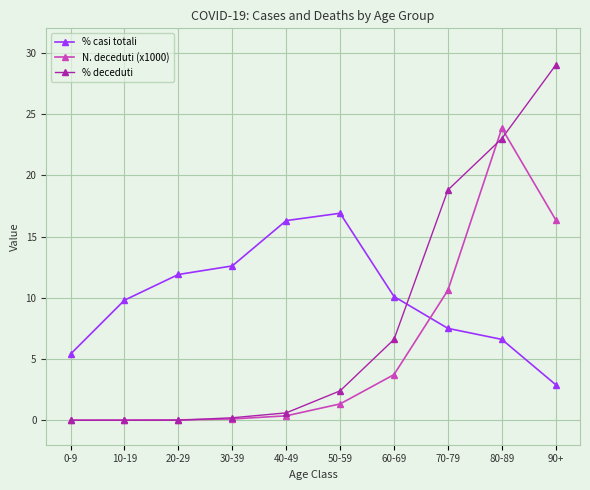

What is the difference between the maximum and minimum values in the % deceduti series?

29.0